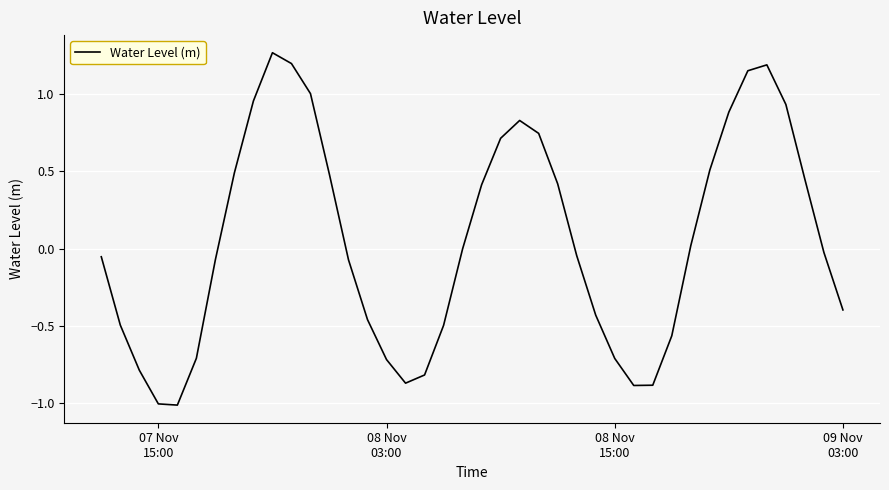

What is the average value?

0.1